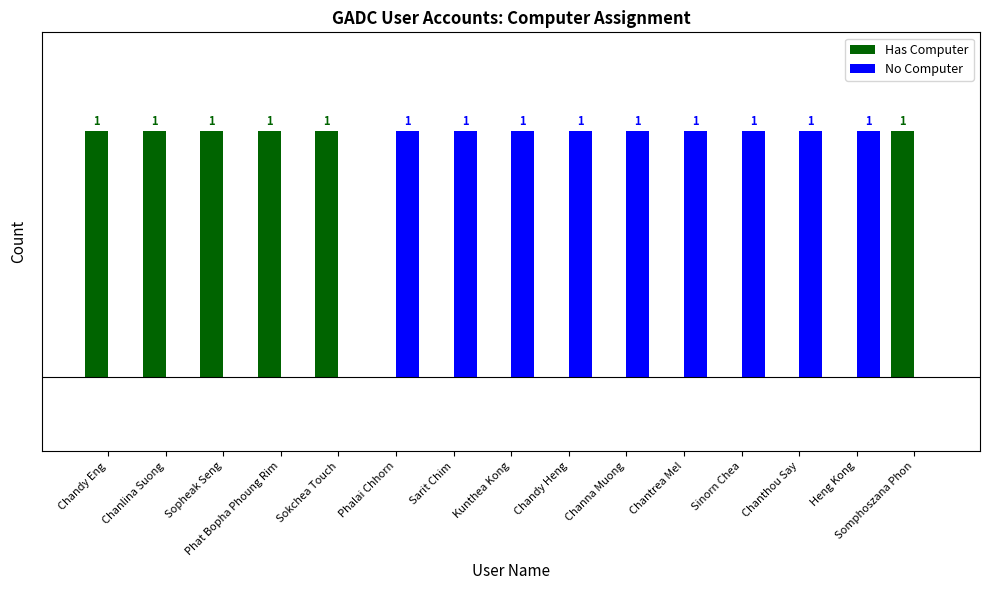

Is the value of Has Computer at Channa Muong greater than the value of No Computer at Phalai Chhorn?

No